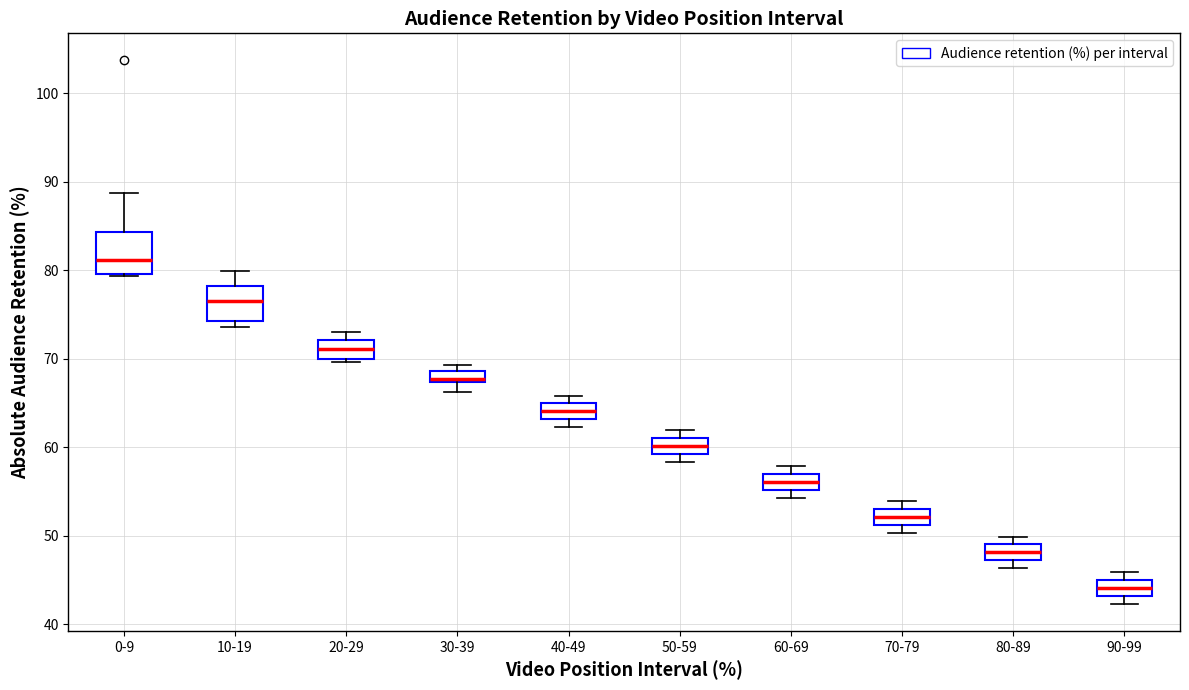

Where is the upper edge of the box for 30-39 on the y-axis? The values are not printed on the chart, so give them approximately, as read against the axis.

69